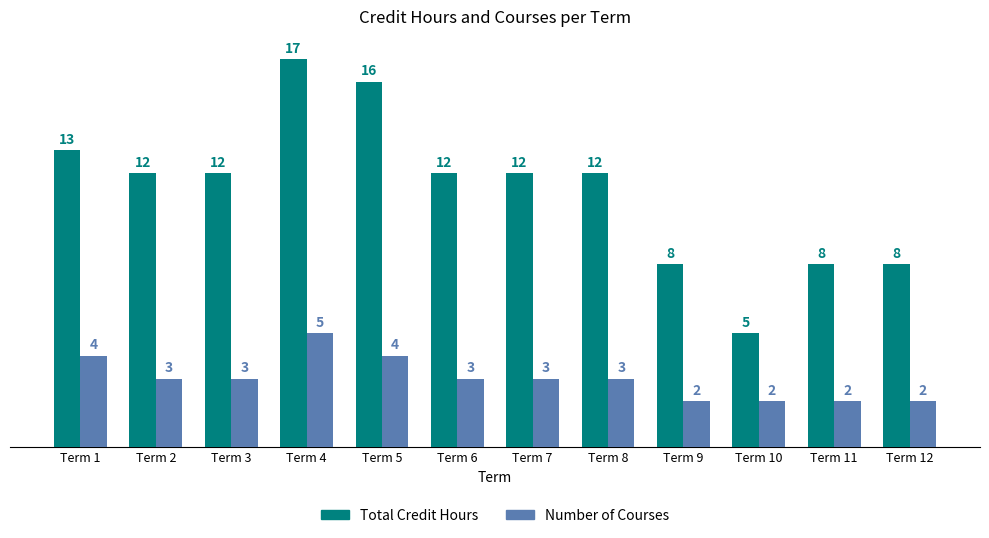

What is the value of the Number of Courses bar at the 3rd from the left?

3